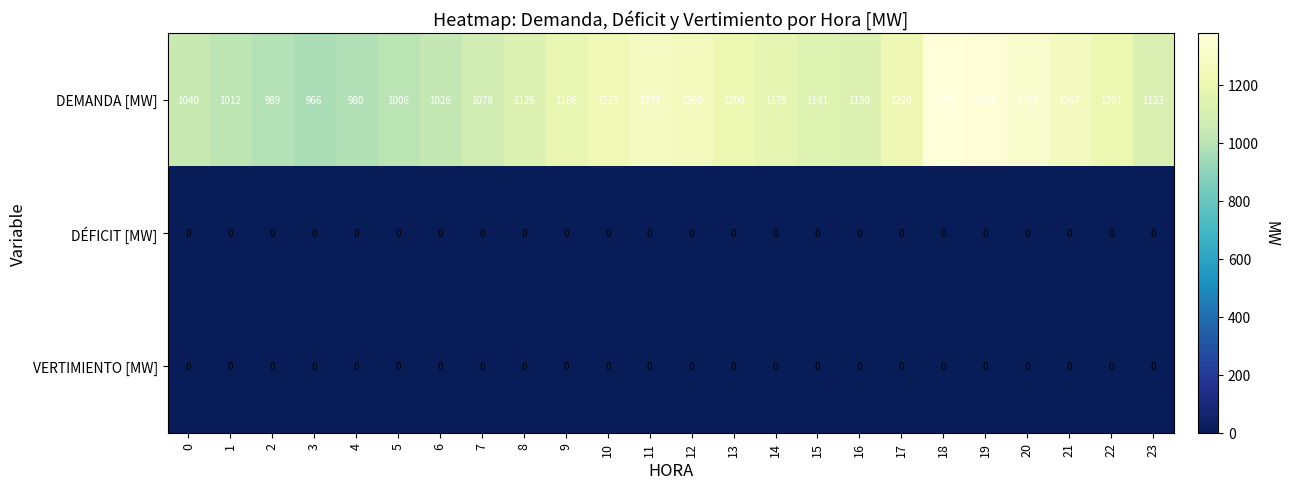

Where does the DEMANDA [MW] series first go above 1175?

9